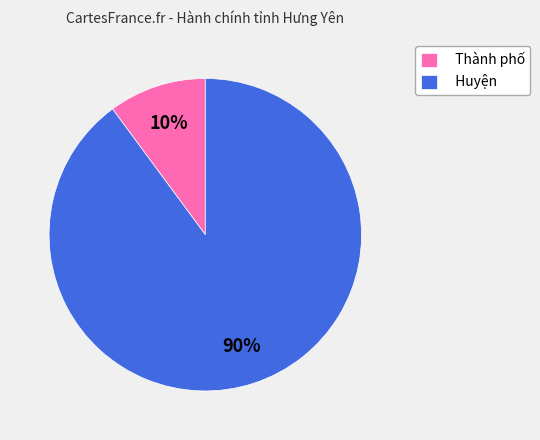

How many slices are in this pie chart?

2